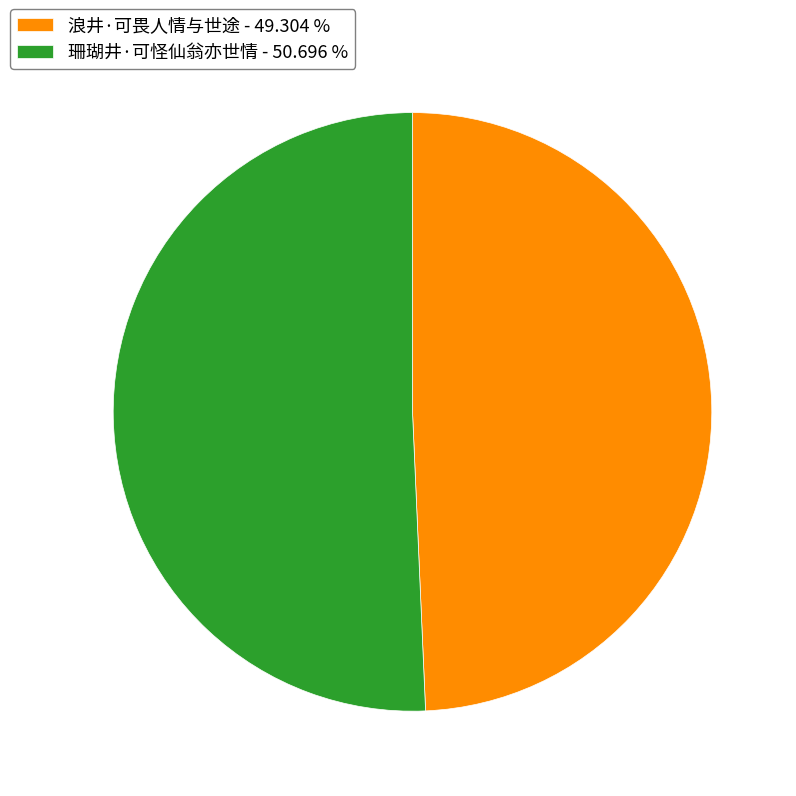

Approximately how many times larger is the value at 浪井·可畏人情与世途 compared to 珊瑚井·可怪仙翁亦世情?

1.0